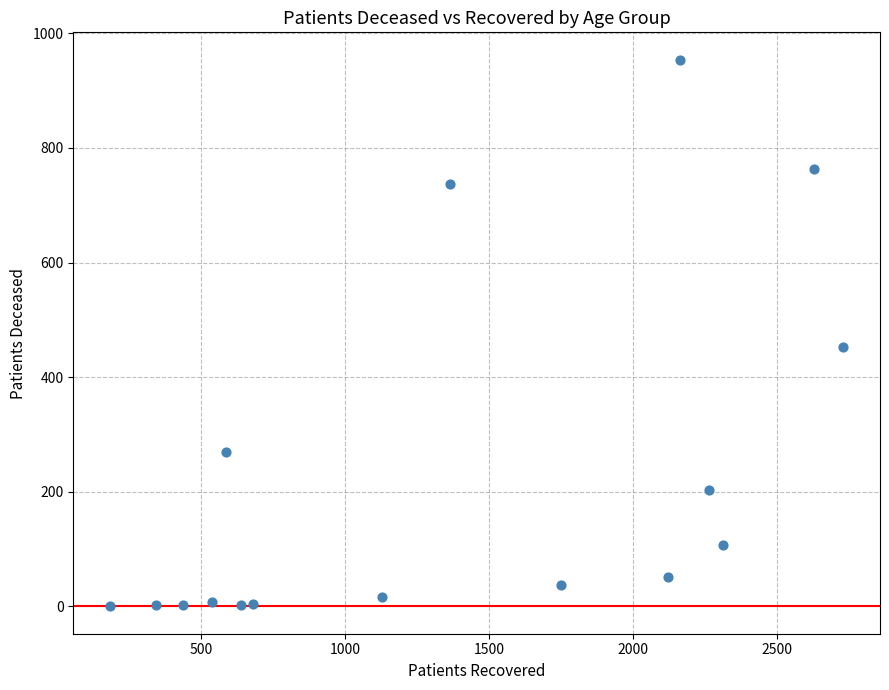

What Y value in the scatter plot is closest to 477?

452